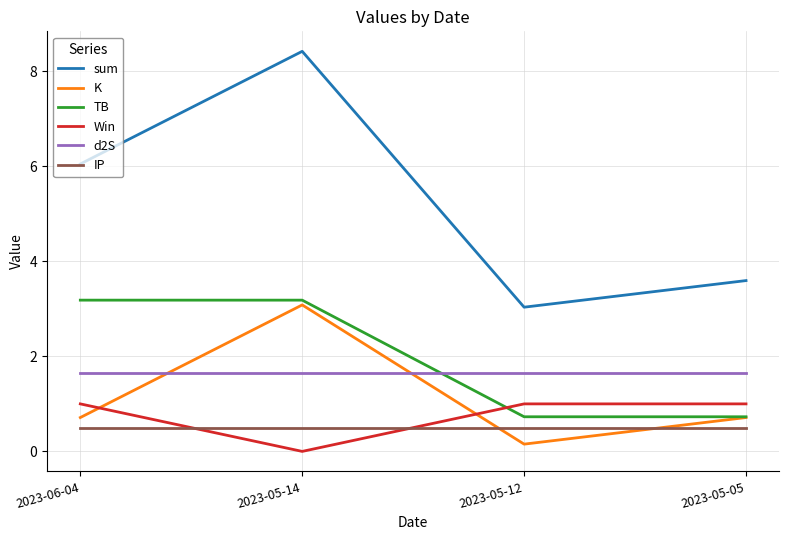

What is the maximum value for Win?

1.0